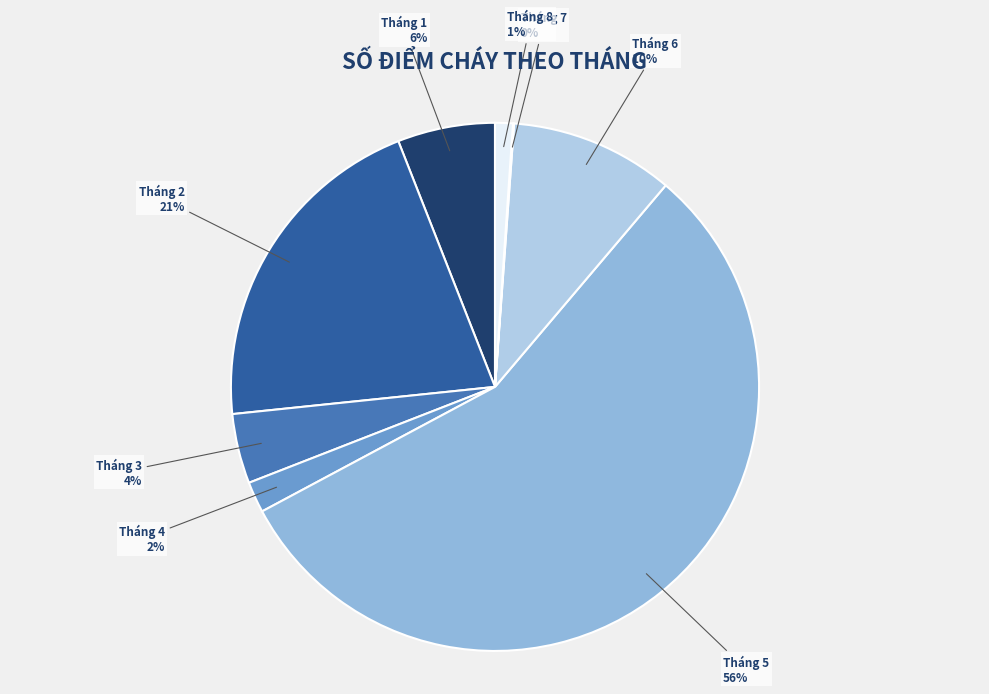

To the nearest percent, what is the difference between the Tháng 4 and Tháng 5 slice percentages?

54%